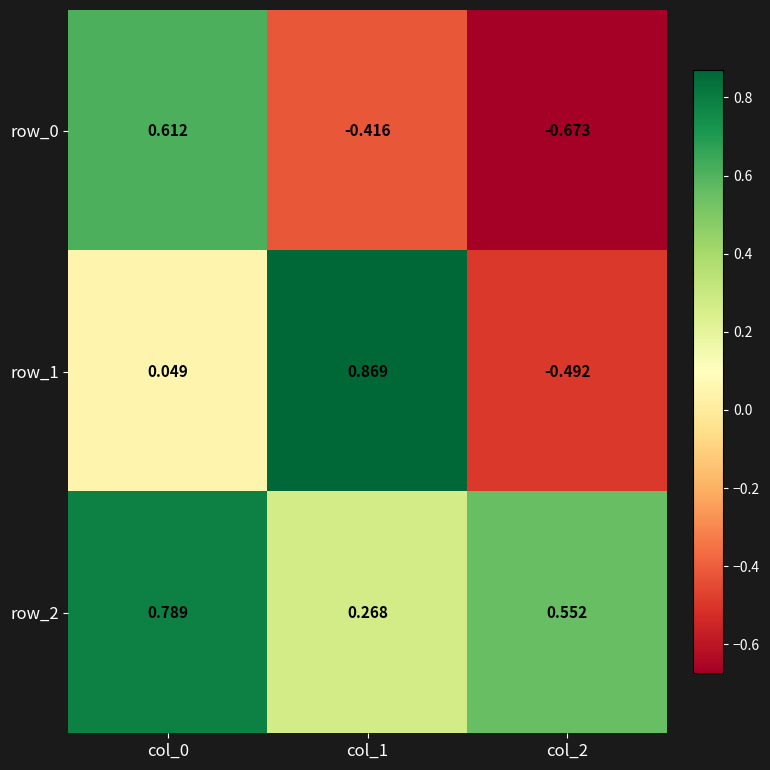

What is the difference between the row_2 values at col_0 and col_1?

0.5